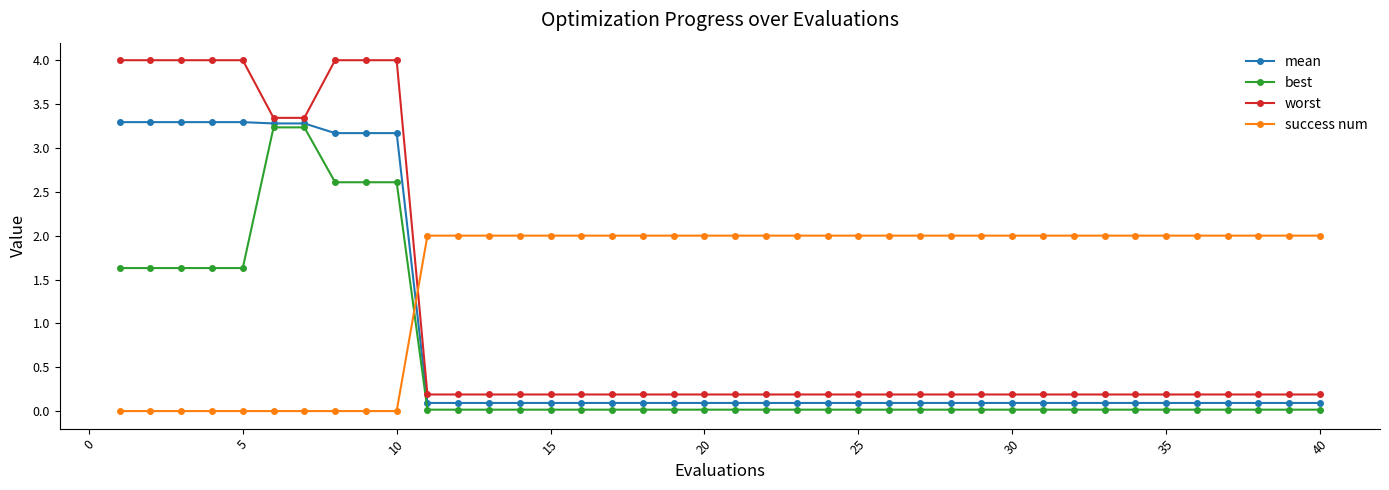

What is the difference between the second highest and second lowest values in the worst series?

3.8